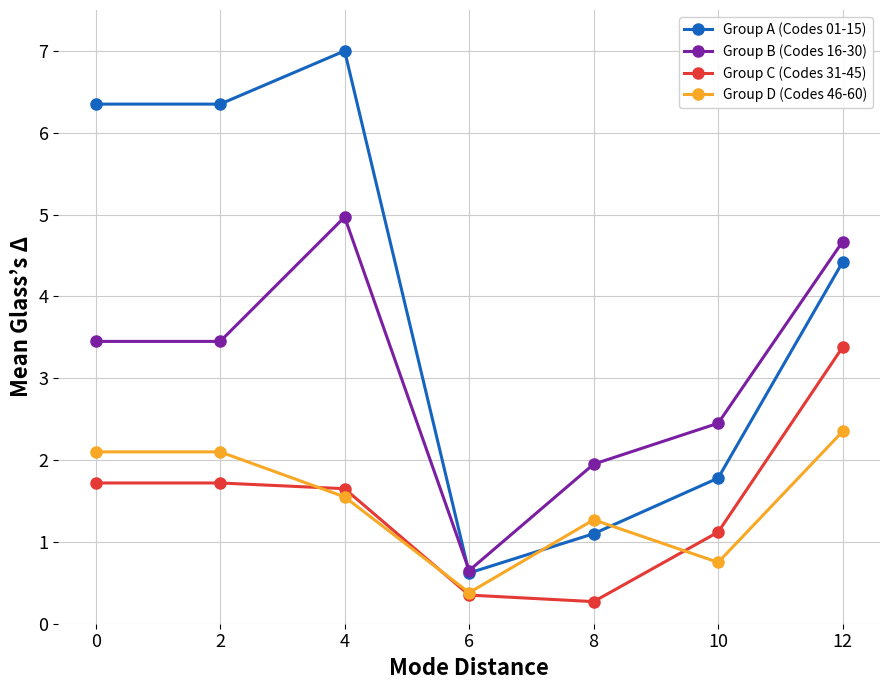

Which series ends up on top after the final intersection of Group A (Codes 01-15) and Group B (Codes 16-30)?

Group B (Codes 16-30)